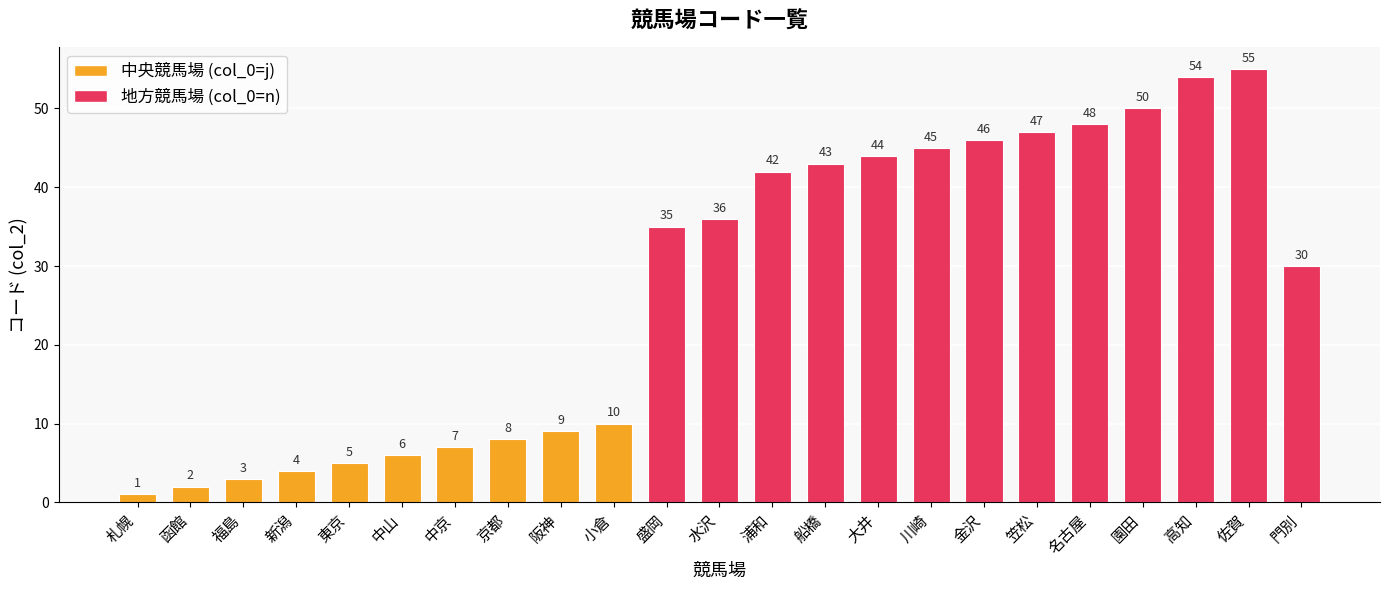

What is the sum of all values?

630